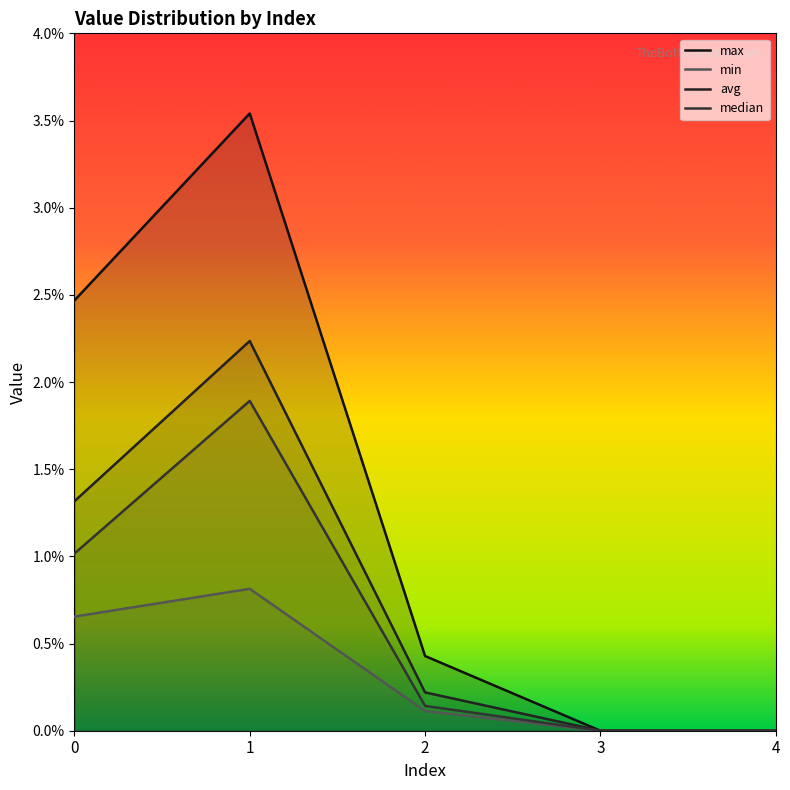

Where is the first local maximum for max?

1